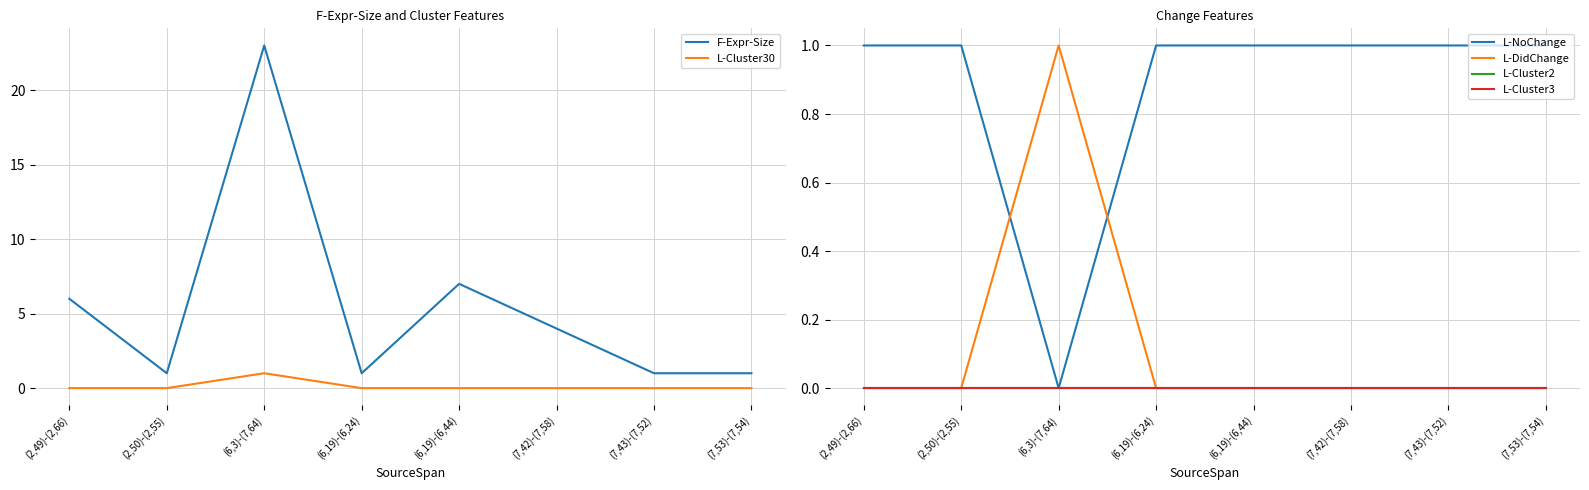

True or false: L-Cluster2 and L-DidChange cross at least once.

False